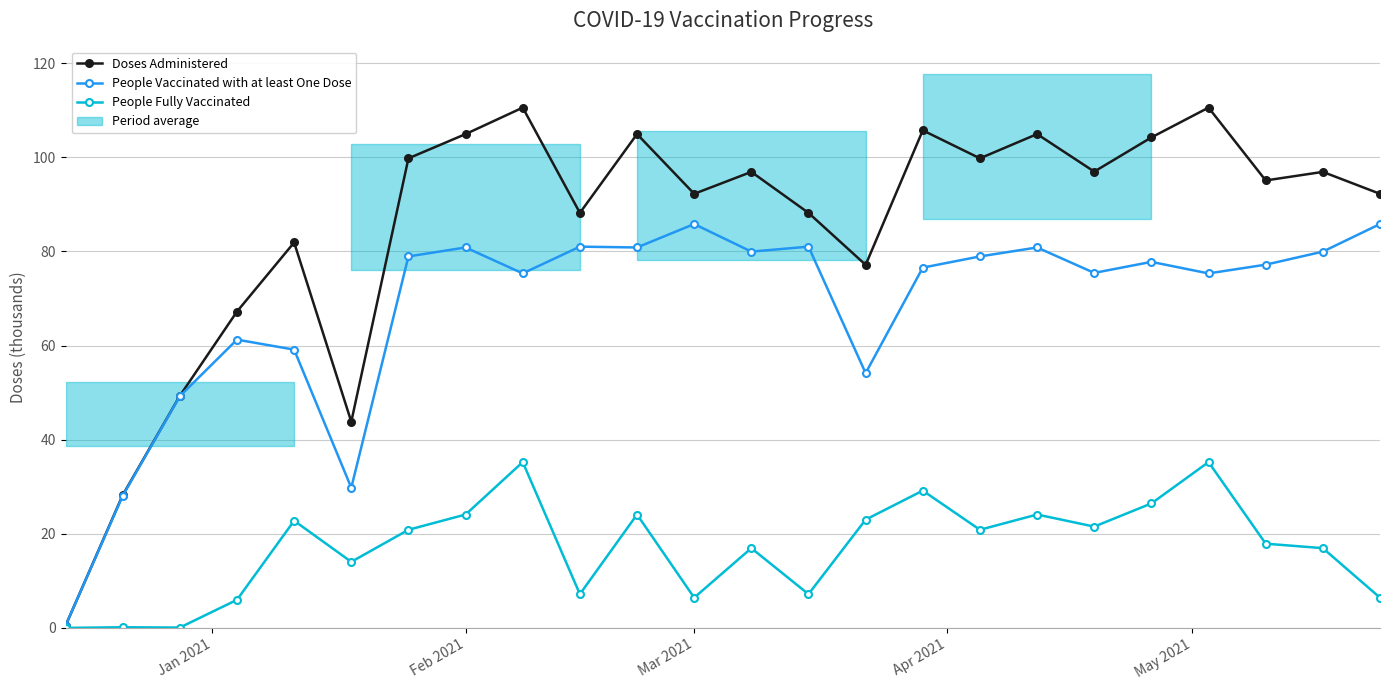

True or false: People Vaccinated with at least One Dose has a value of 80.8 at Feb 2021.

True